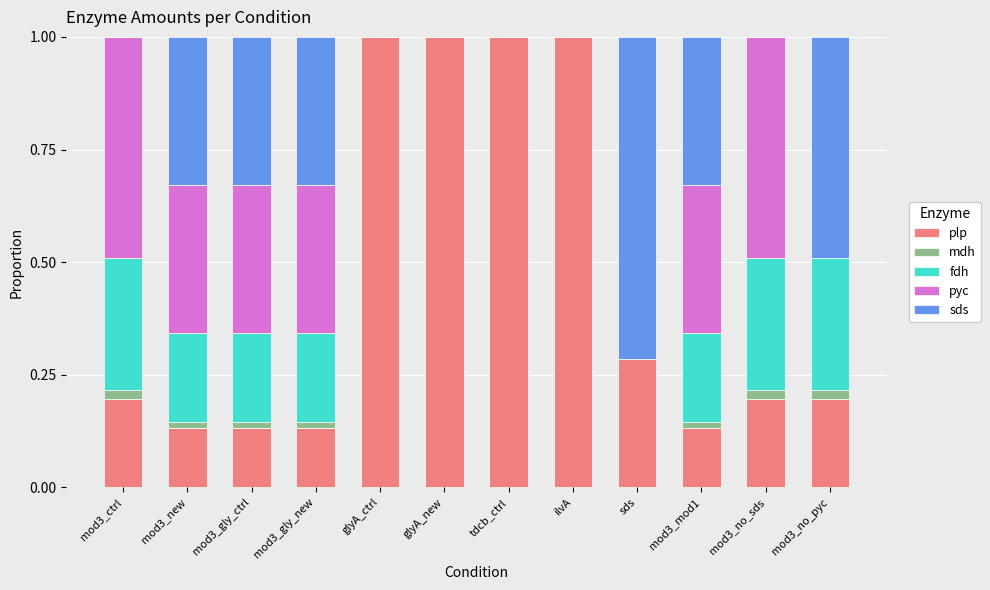

Is it true that plp equals 0.5 at ilvA?

False